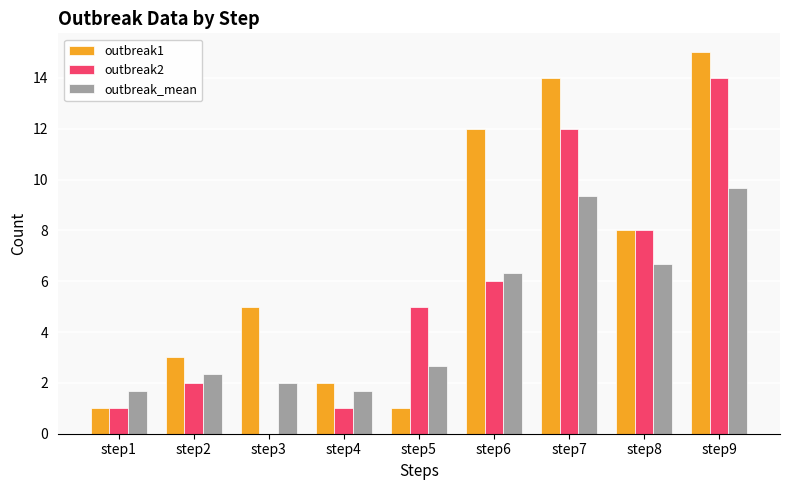

Which series changed the most between step2 and step7?

outbreak1